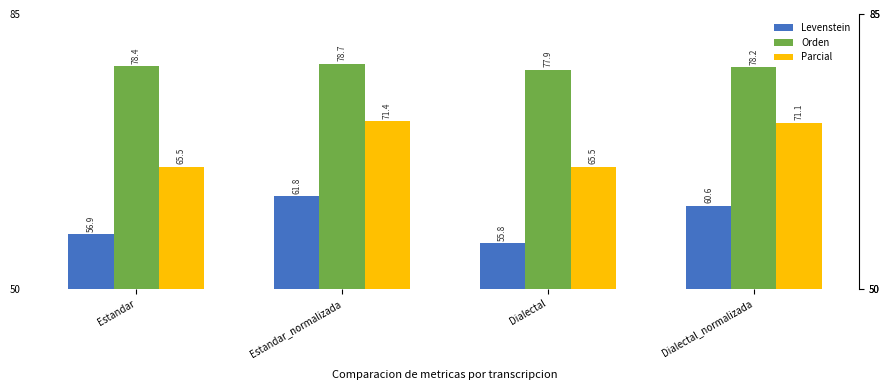

At which category does the chart reach its peak across all series?

Estandar_normalizada